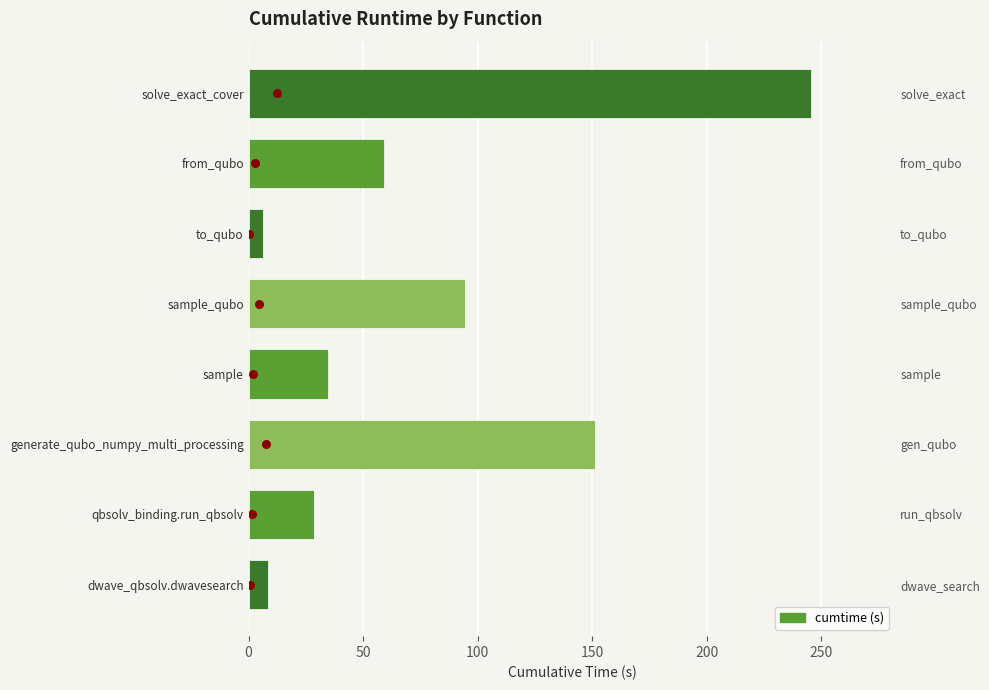

Is the value of cumtime at 250 greater than the value of marker at 0?

Yes